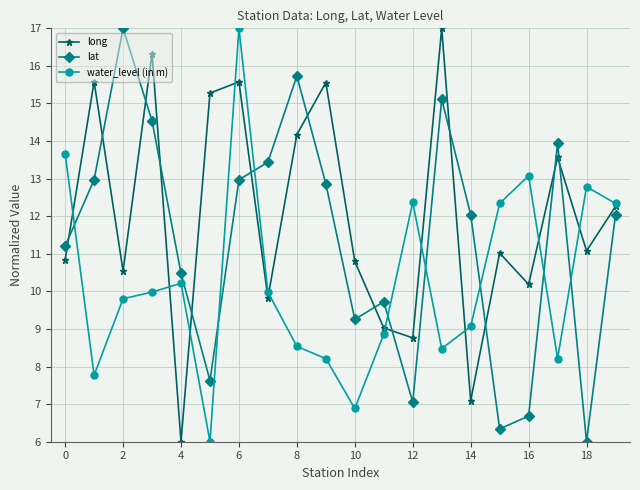

How many times do lat and water_level (in m) cross each other?

8